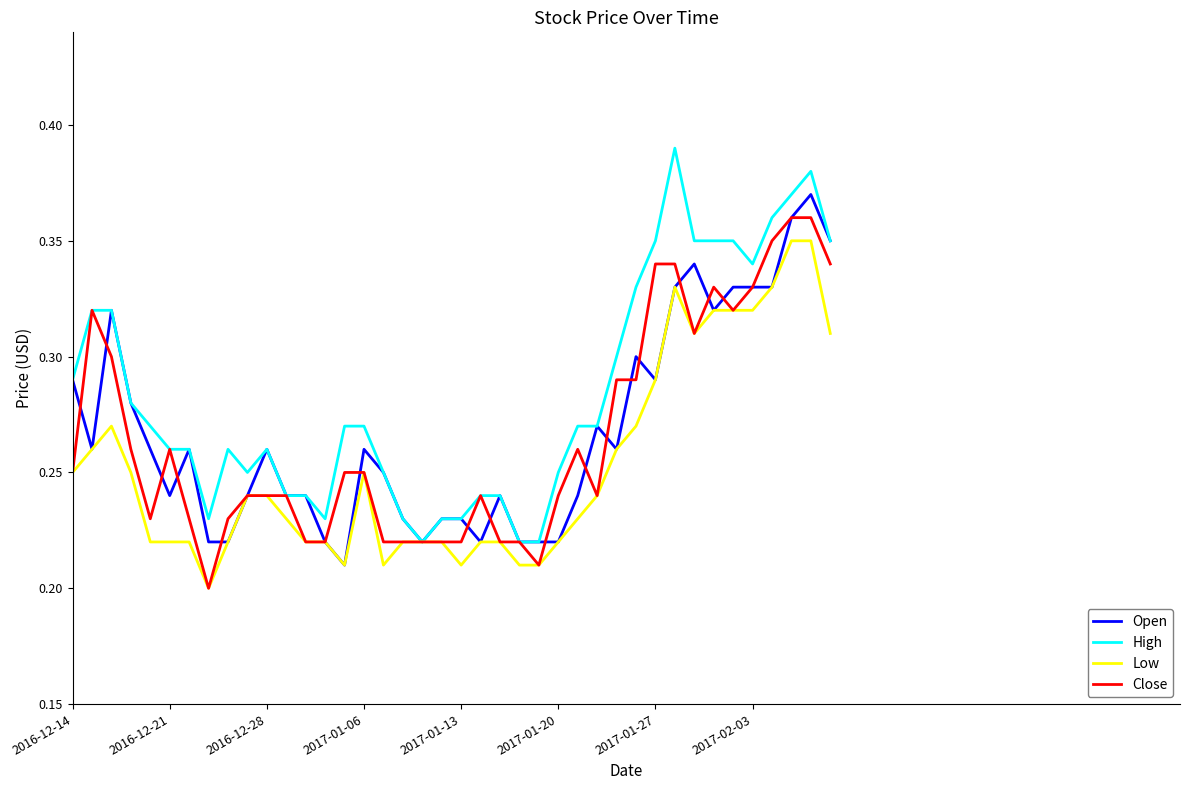

Which series has the largest total across all categories?

High